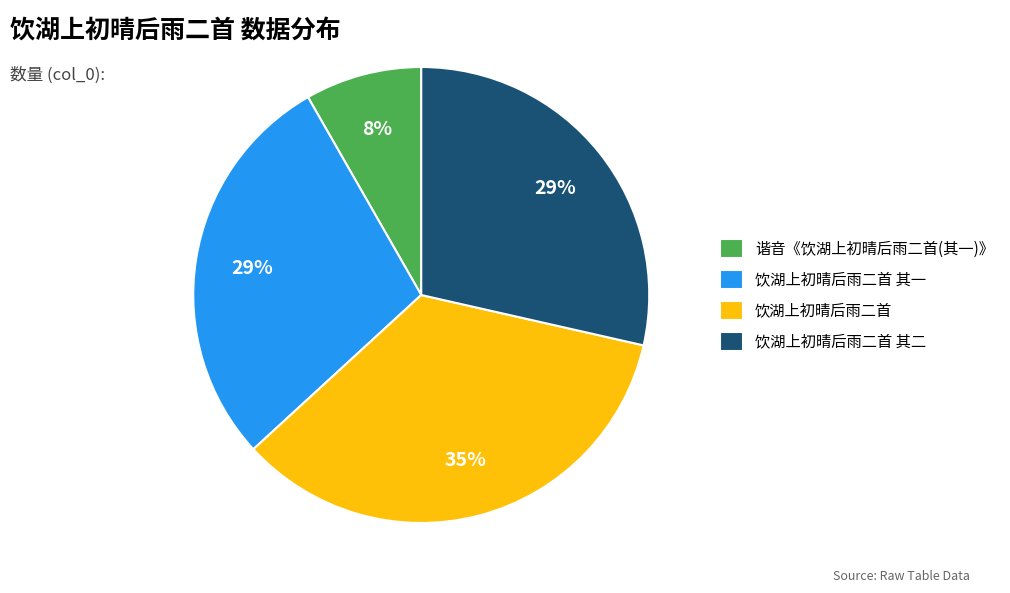

Which category has the biggest portion of the pie?

饮湖上初晴后雨二首